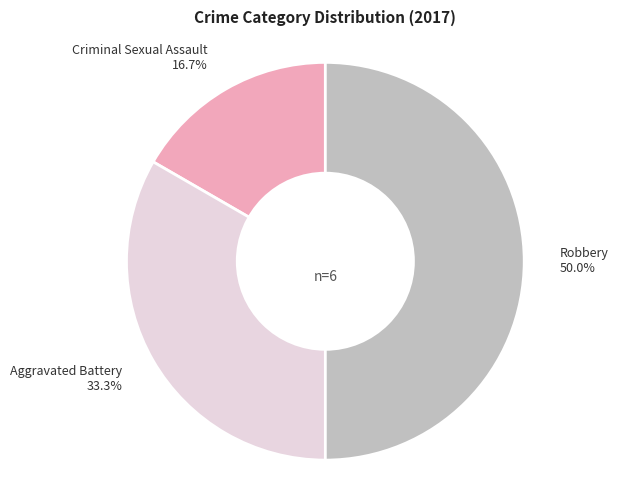

To the nearest percent, what portion does Criminal Sexual Assault represent?

17%